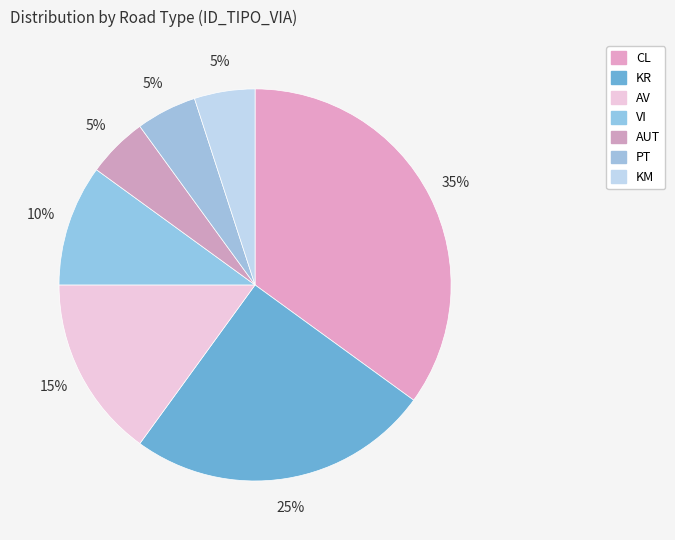

Is the sum of VI and PT greater than half?

No